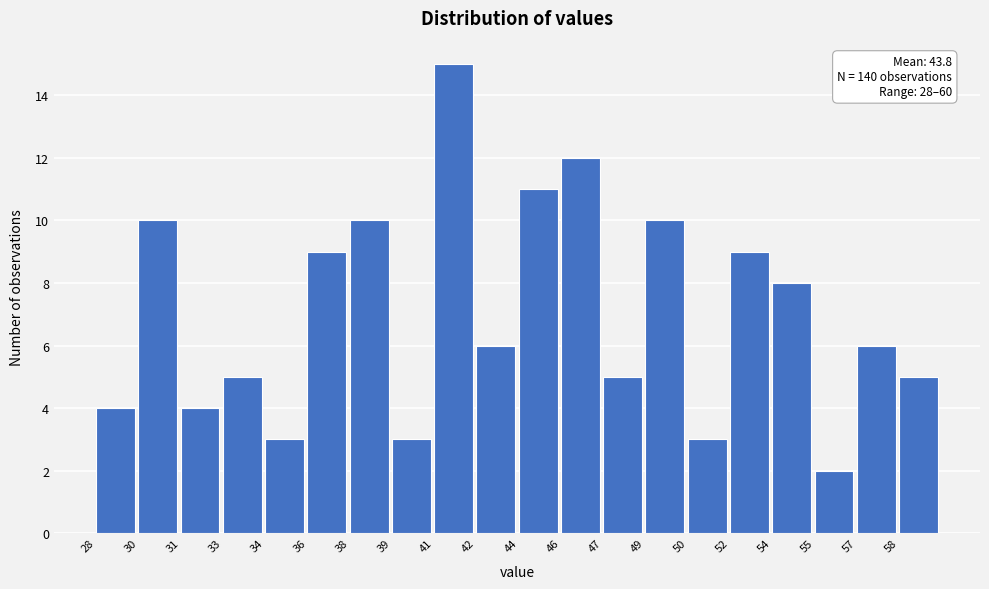

Reading right to left, list all the values displayed in this chart.

5	6	2	8	9	3	10	5	12	11	6	15	3	10	9	3	5	4	10	4